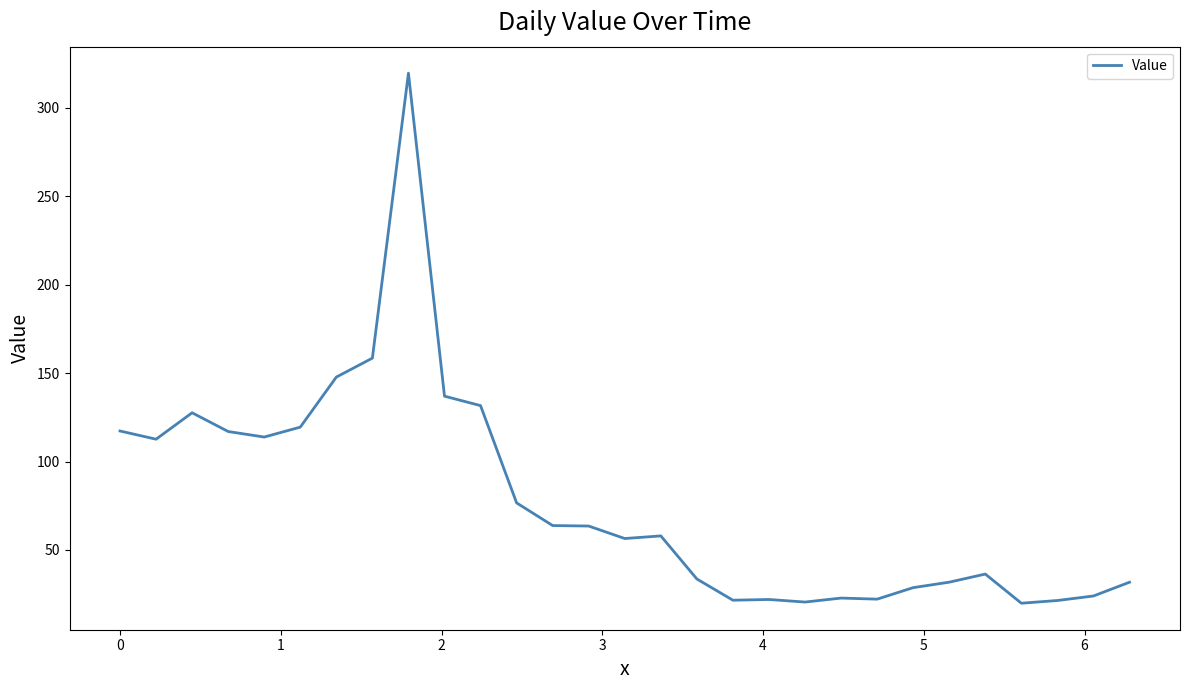

What is the maximum value shown in the chart?

319.6